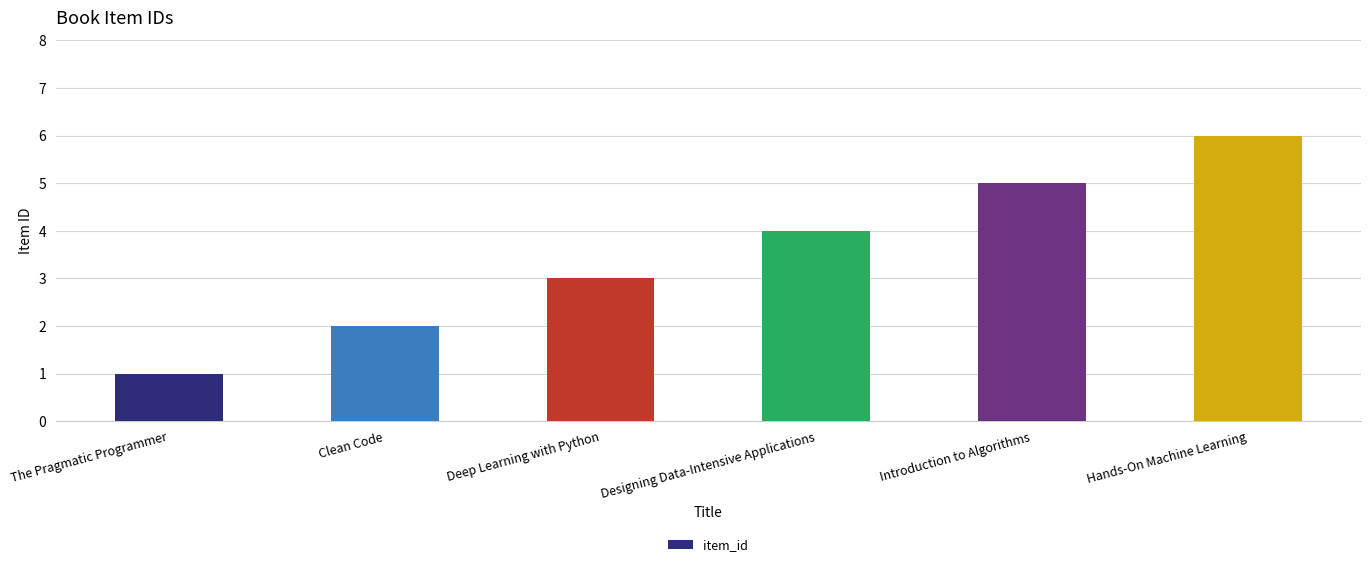

What is the label of the 5th bar from the right?

Clean Code